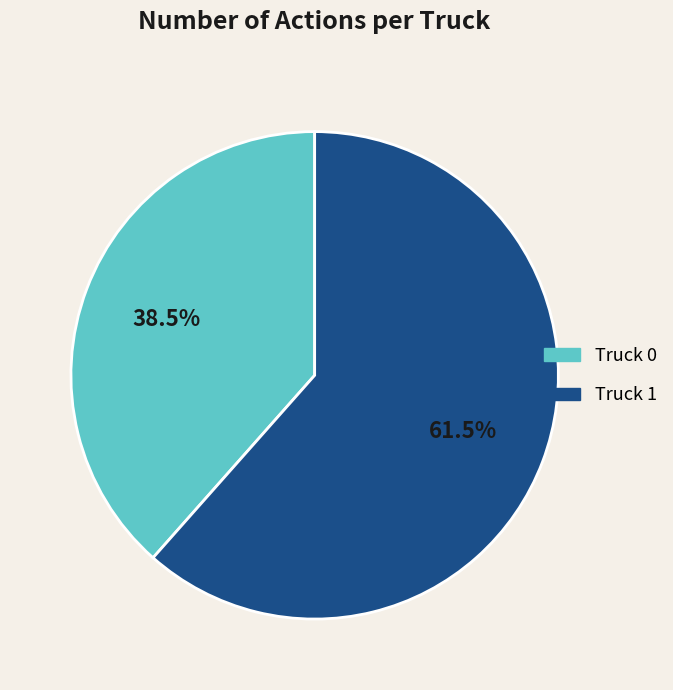

Which category has the smallest portion of the pie?

Truck 0